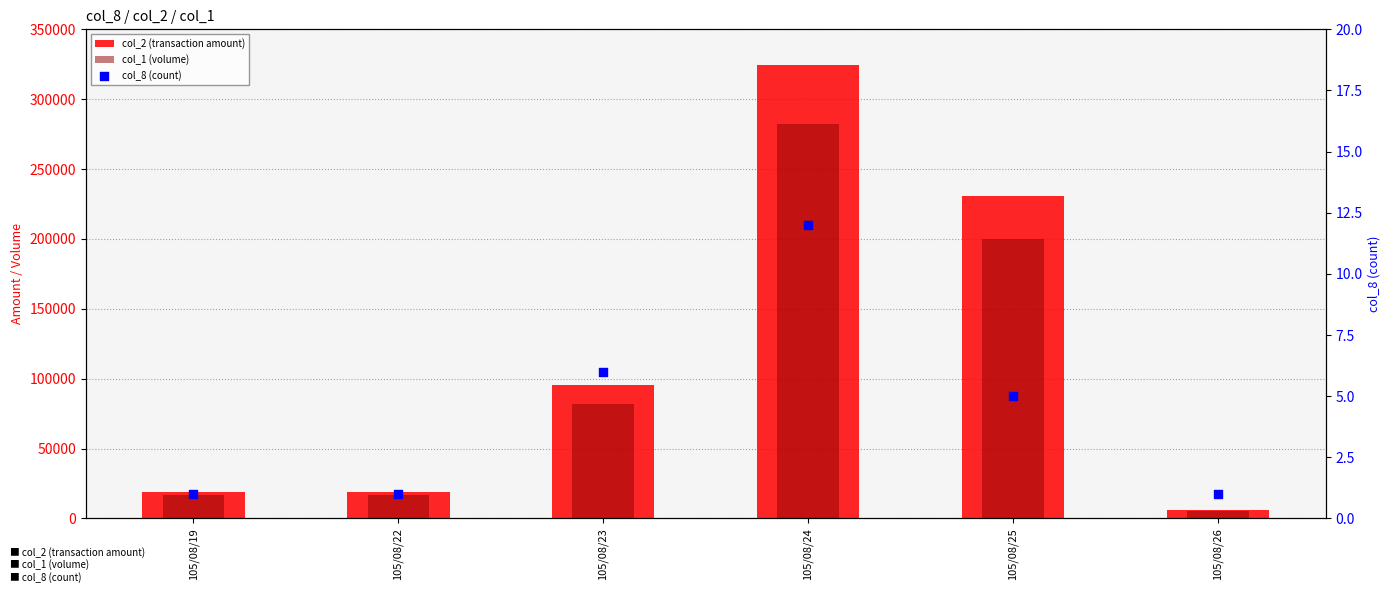

What is the total value across all series at 105/08/25?

431005